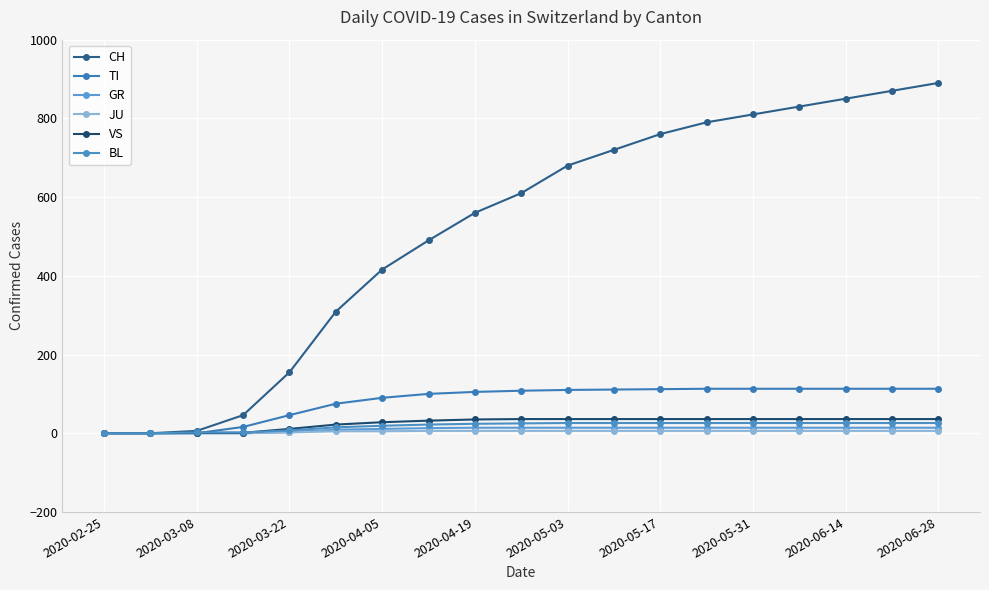

At which label is GR closest to 7?

2020-05-03